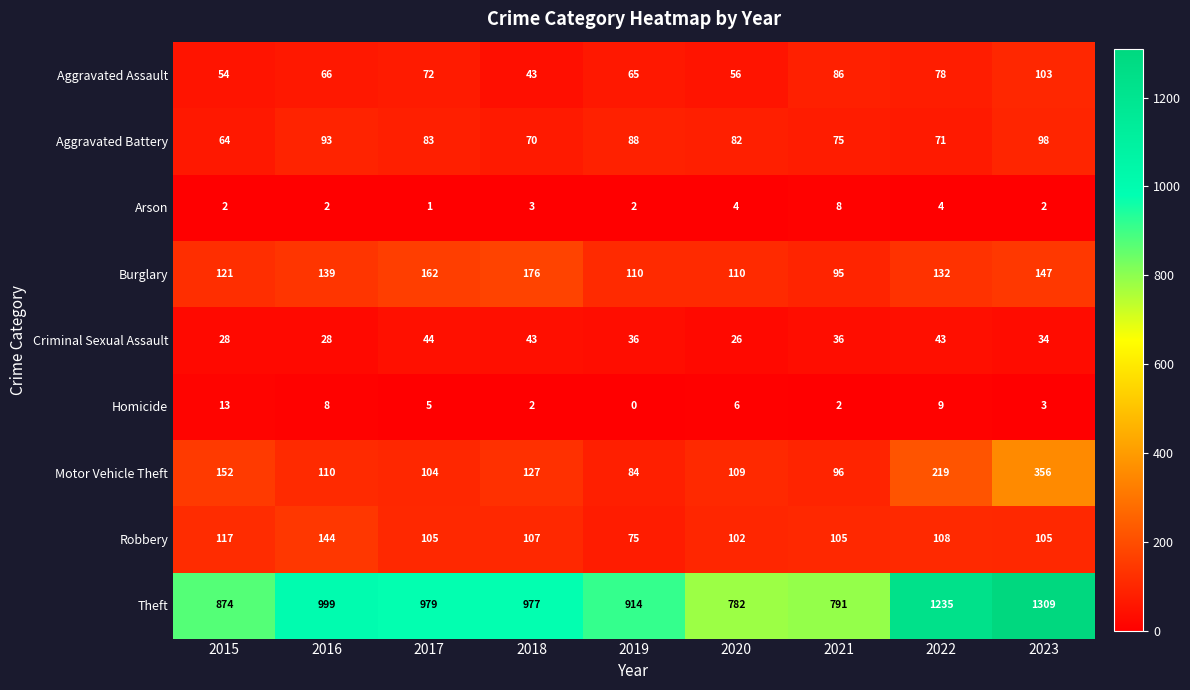

Is it true that Criminal Sexual Assault equals 36 at 2021?

True